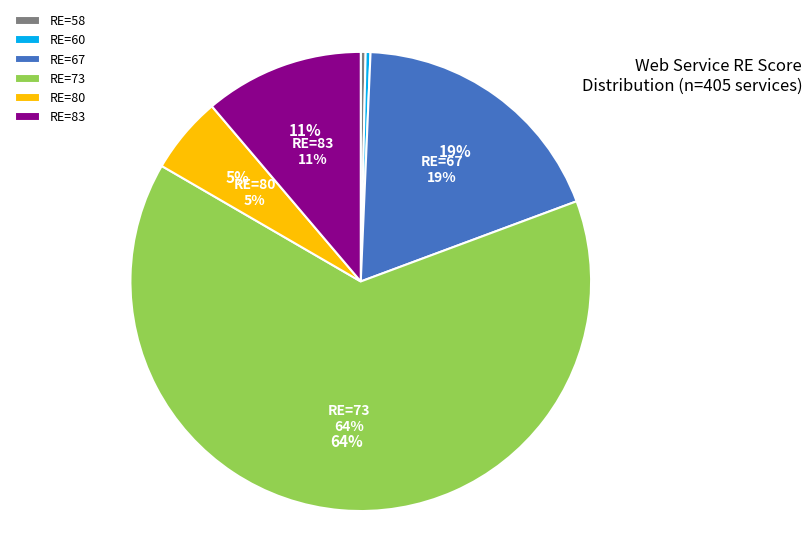

Approximately how many times larger is the value at 80 compared to 58?

16.0